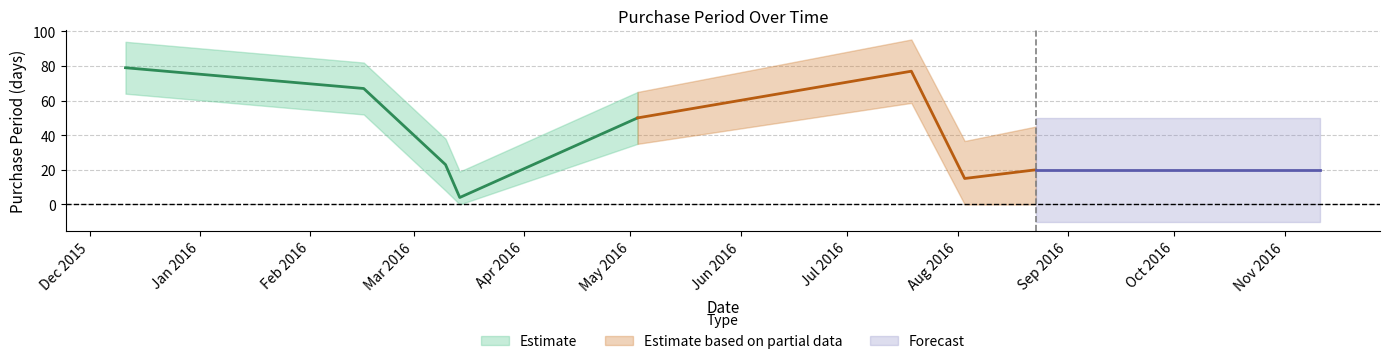

Rank the categories by value from lowest to highest.

2016-03-14, 2016-08-03, 2016-08-23, 2016-03-10, 2016-05-03, 2016-02-16, 2016-07-19, 2015-12-11